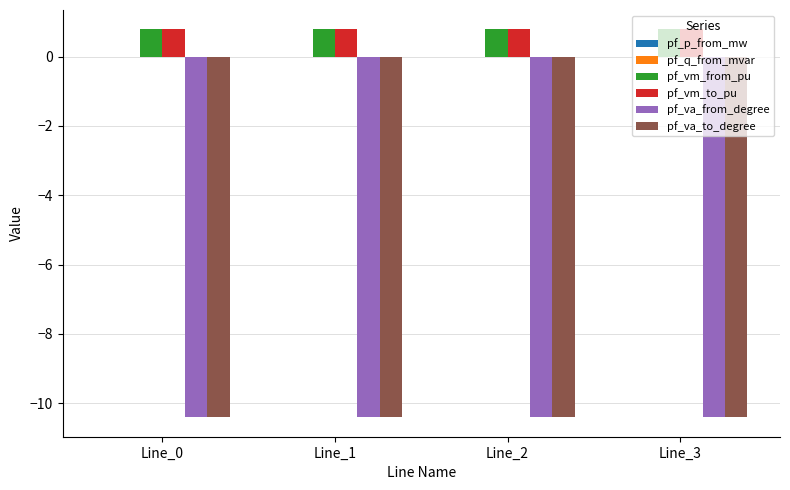

Is the value of pf_vm_from_pu at Line_2 greater than the value of pf_va_to_degree at Line_3?

Yes